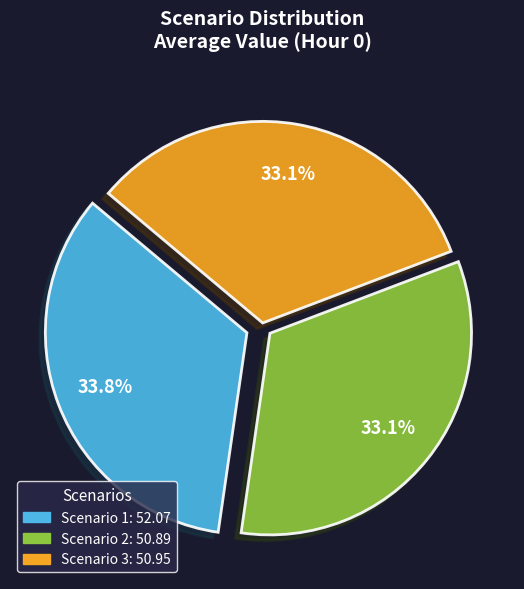

Is it true that Scenario 2 is 26% of the pie?

False